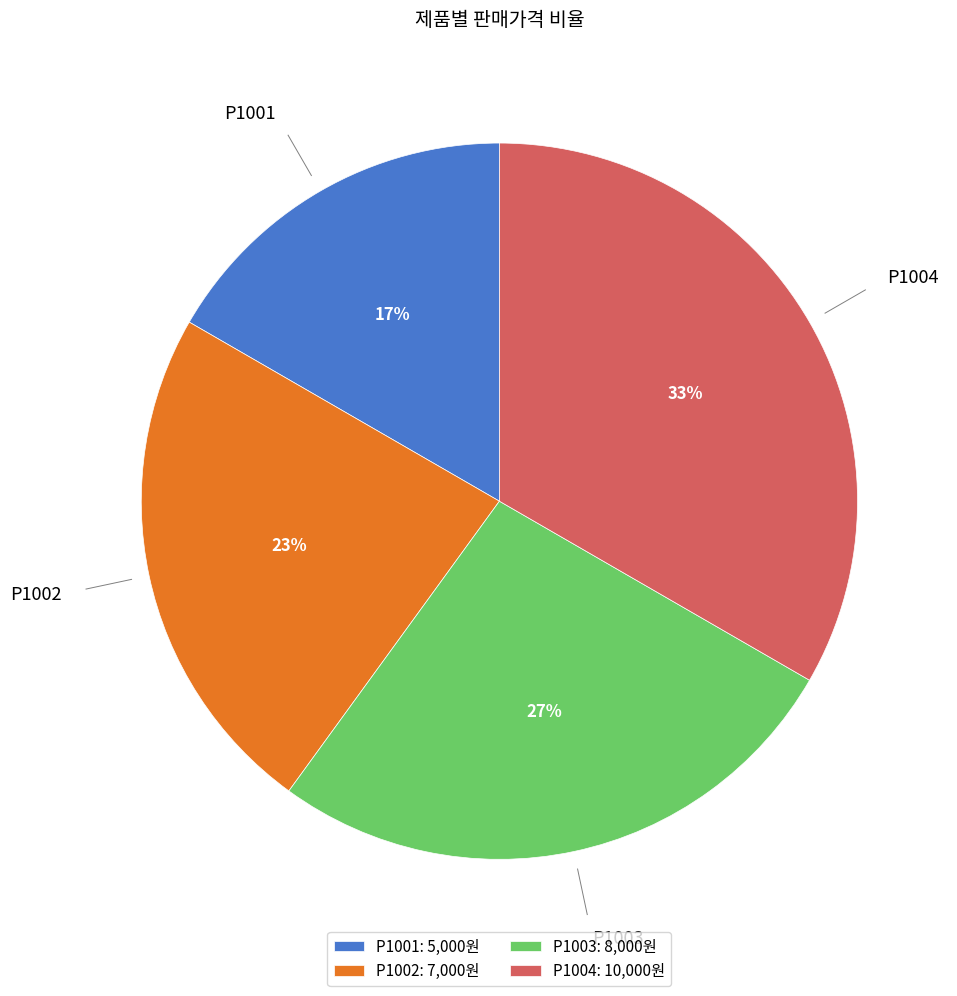

True or false: P1001 accounts for 7% of the total.

False